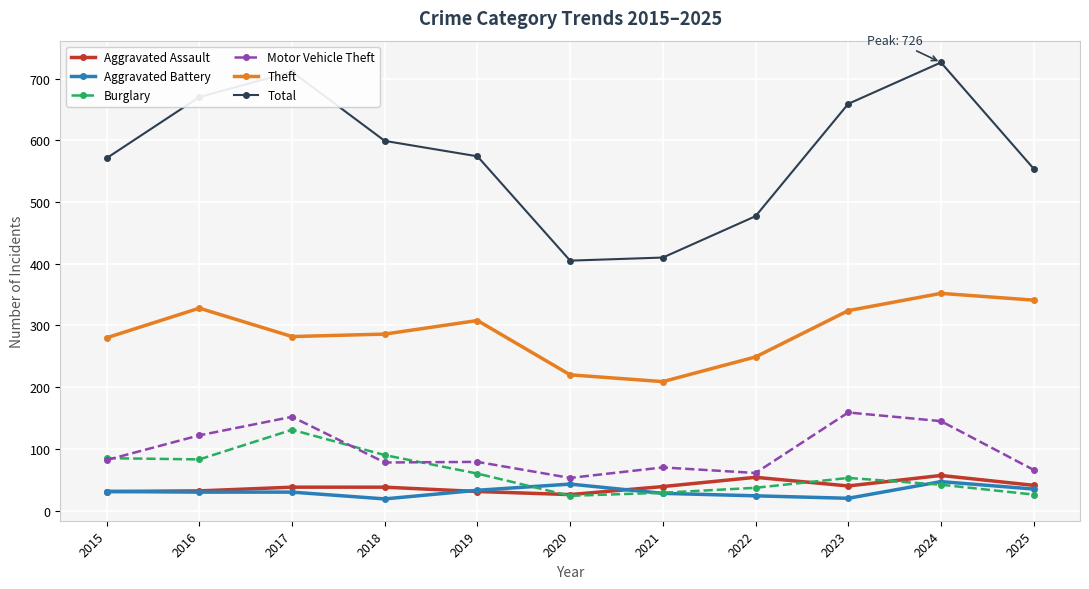

What is the smallest value displayed?

19